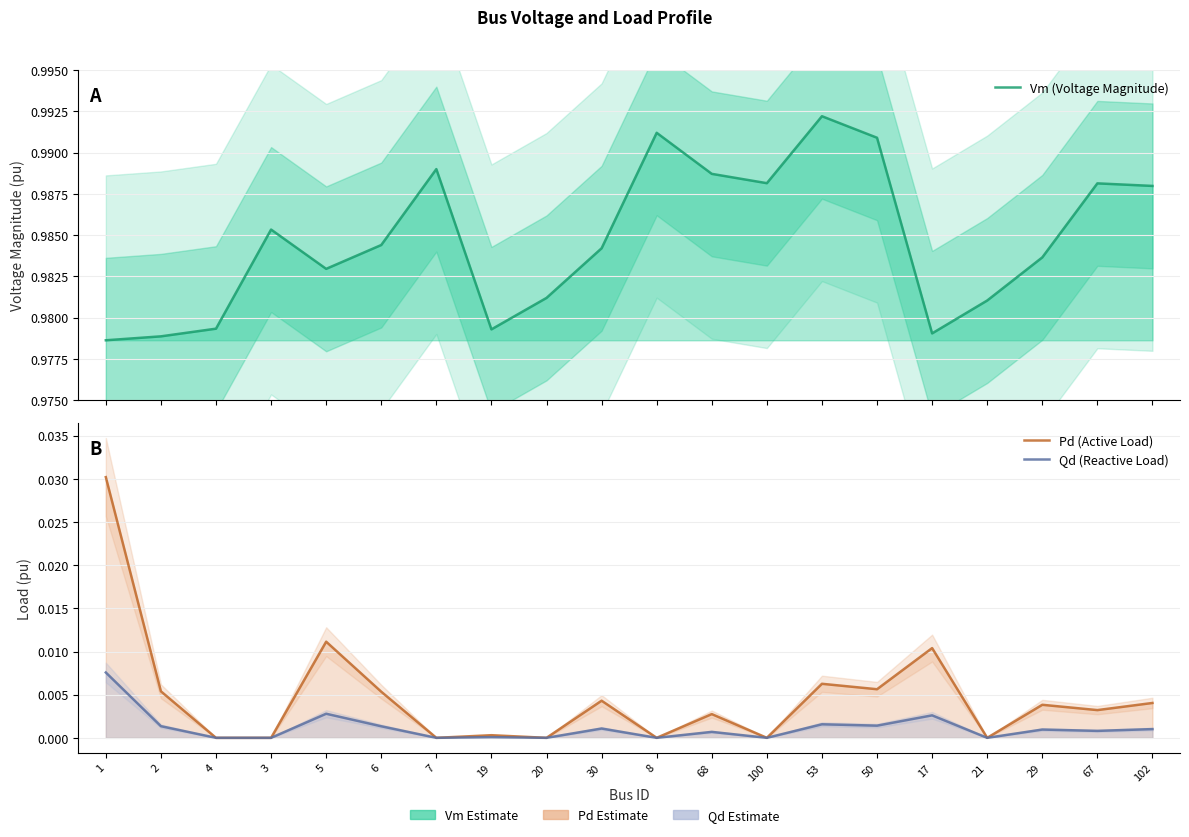

What is the total value across all series at 102?

1.0